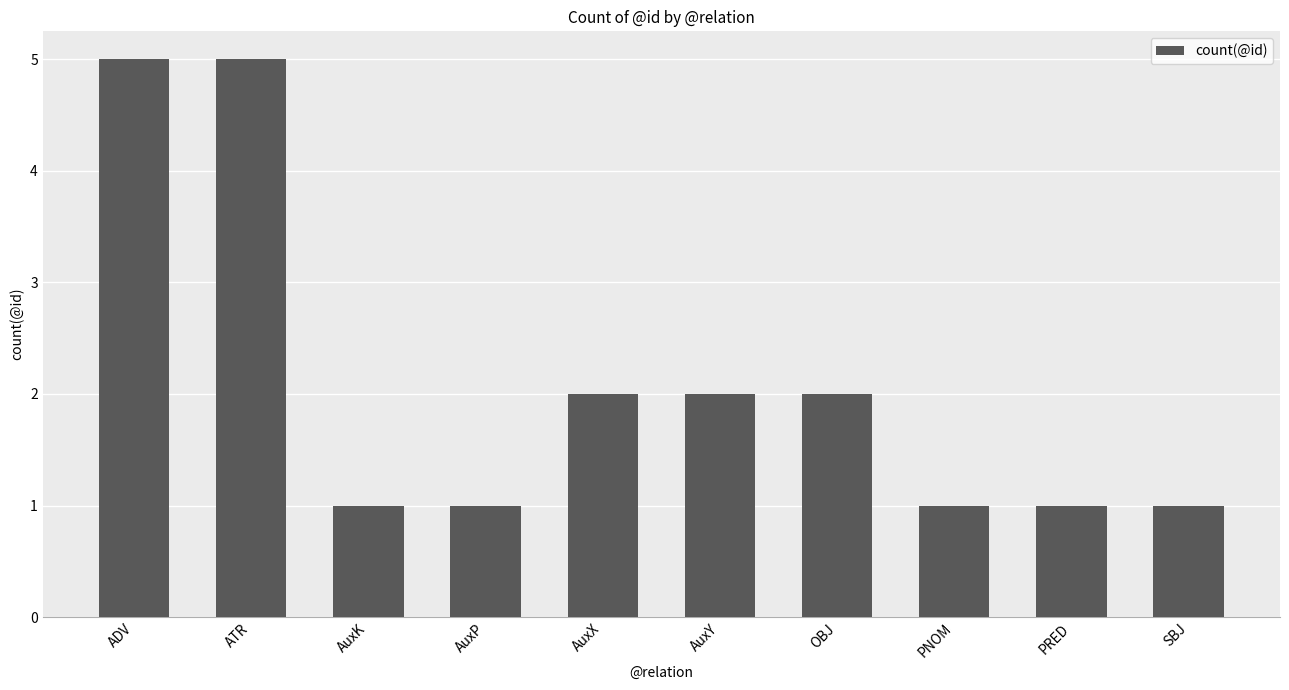

Approximately how many times larger is the value at PRED compared to ATR?

0.2